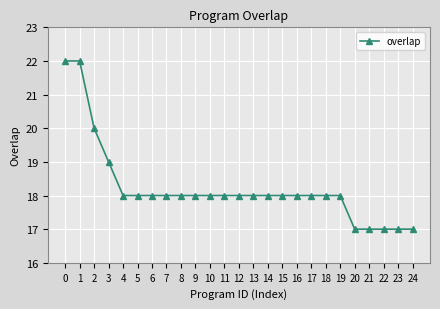

What is the greatest value displayed?

22